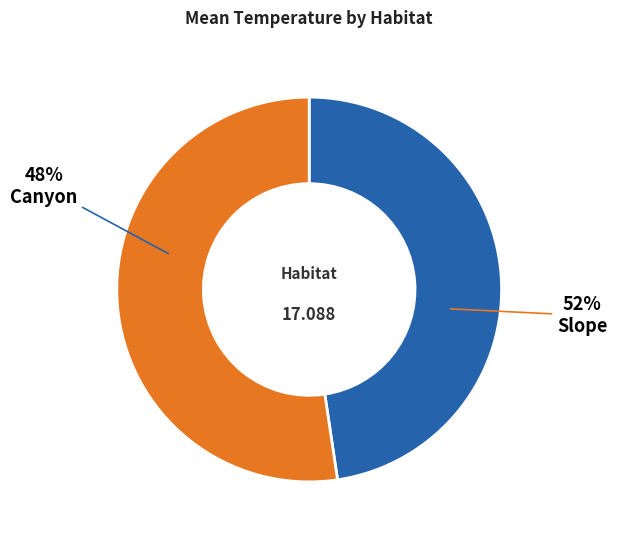

The 5 slice represents 1% of the pie. True or false?

False